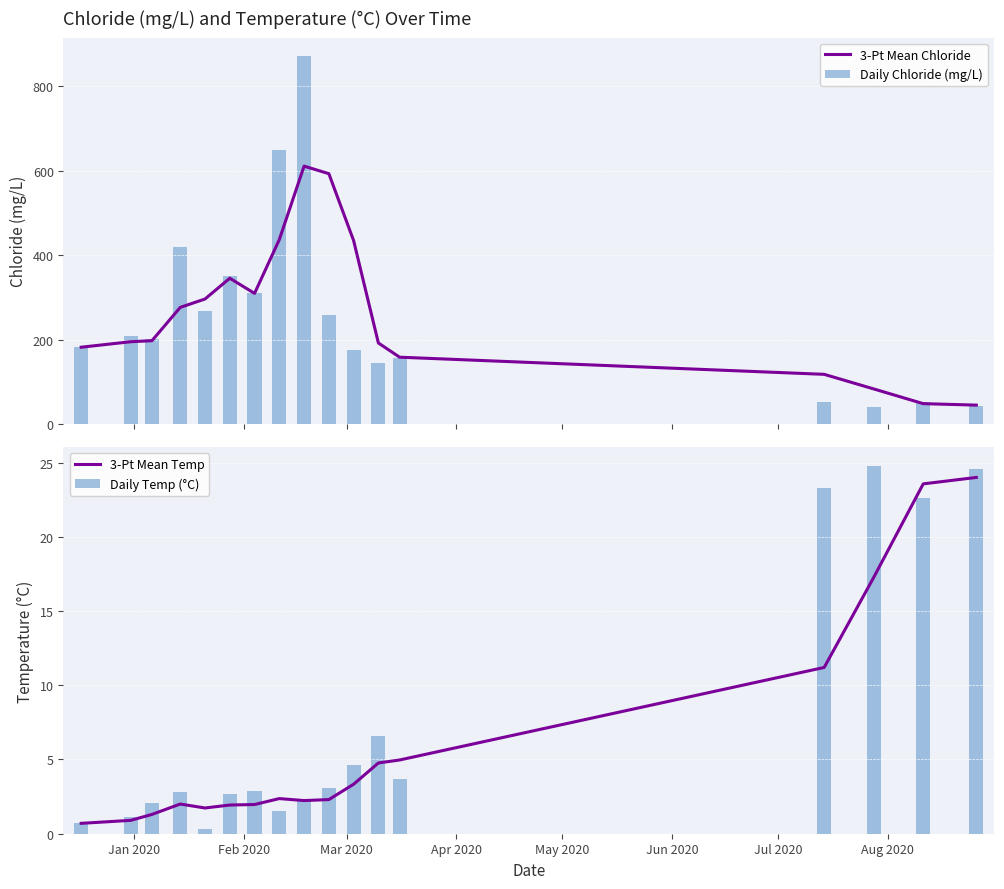

What is the sum of all Daily Chloride (mg/L) values?

4379.4